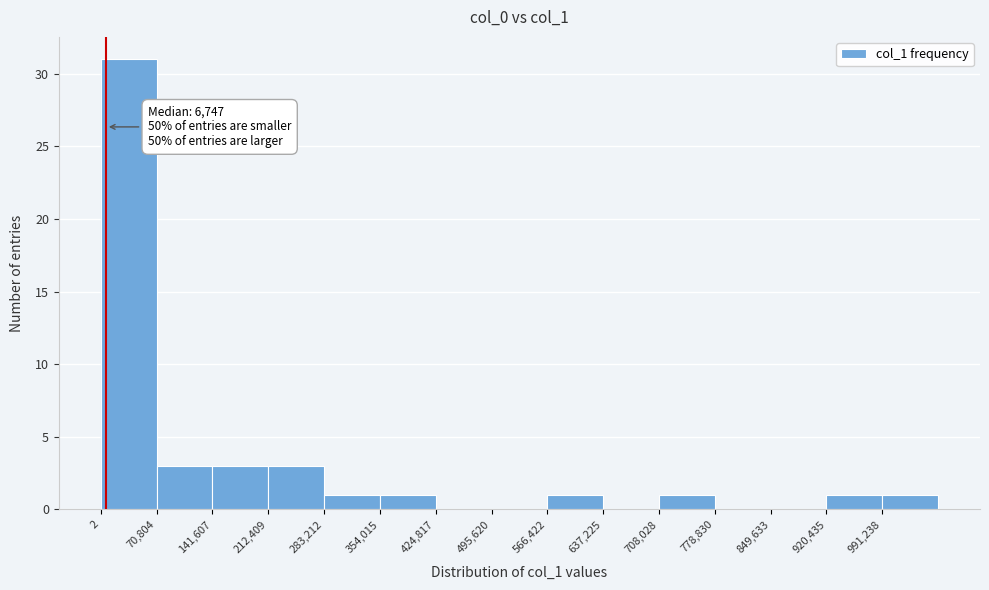

Over which range of the x-axis is the bar tallest?

0 to 70000